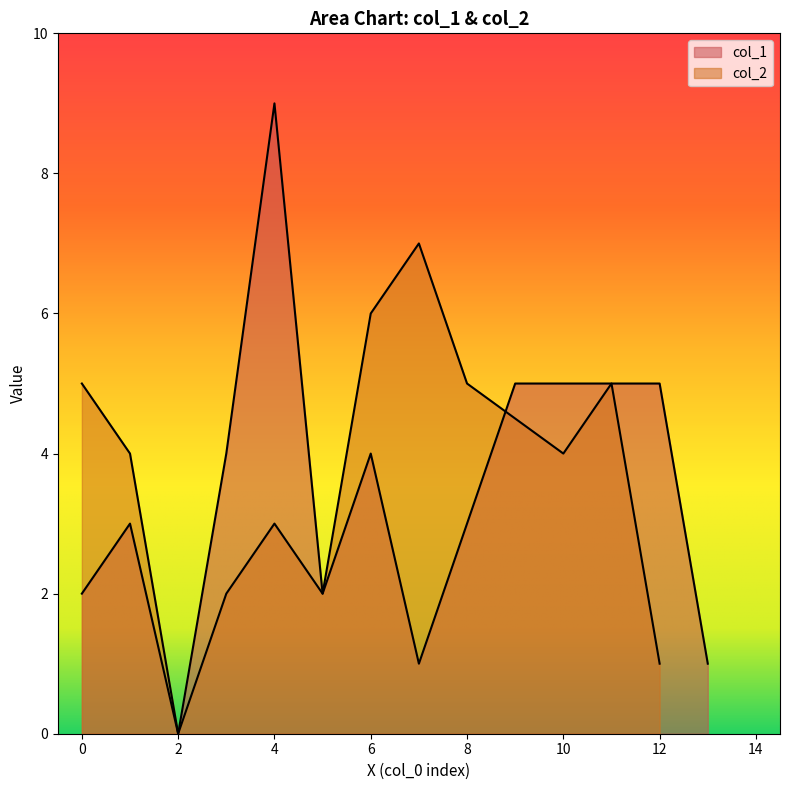

What is the label of the 7th point from the left?

6